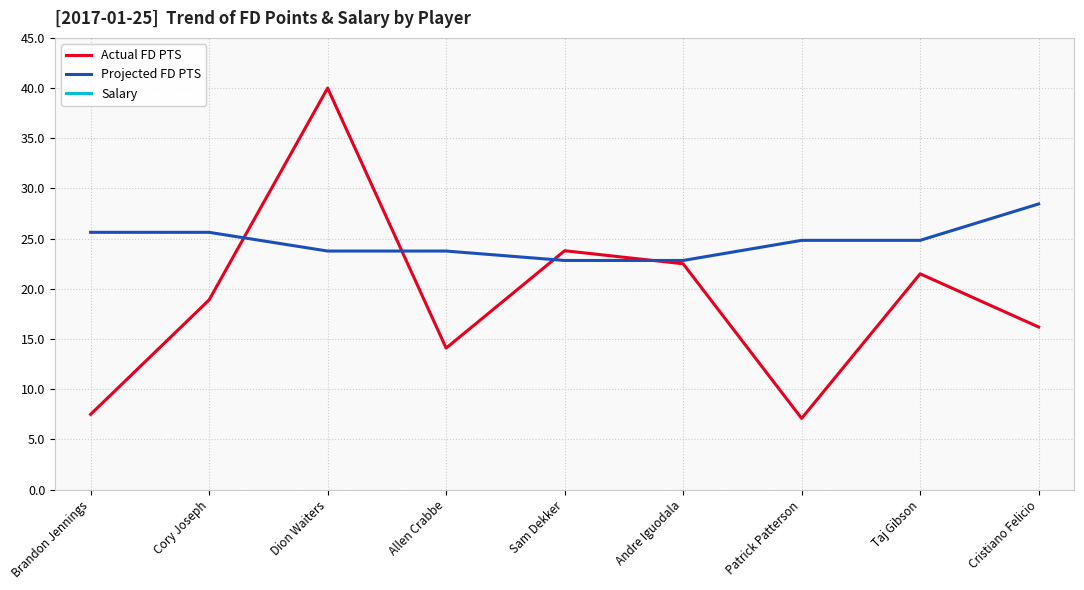

What position from the left is Dion Waiters?

3